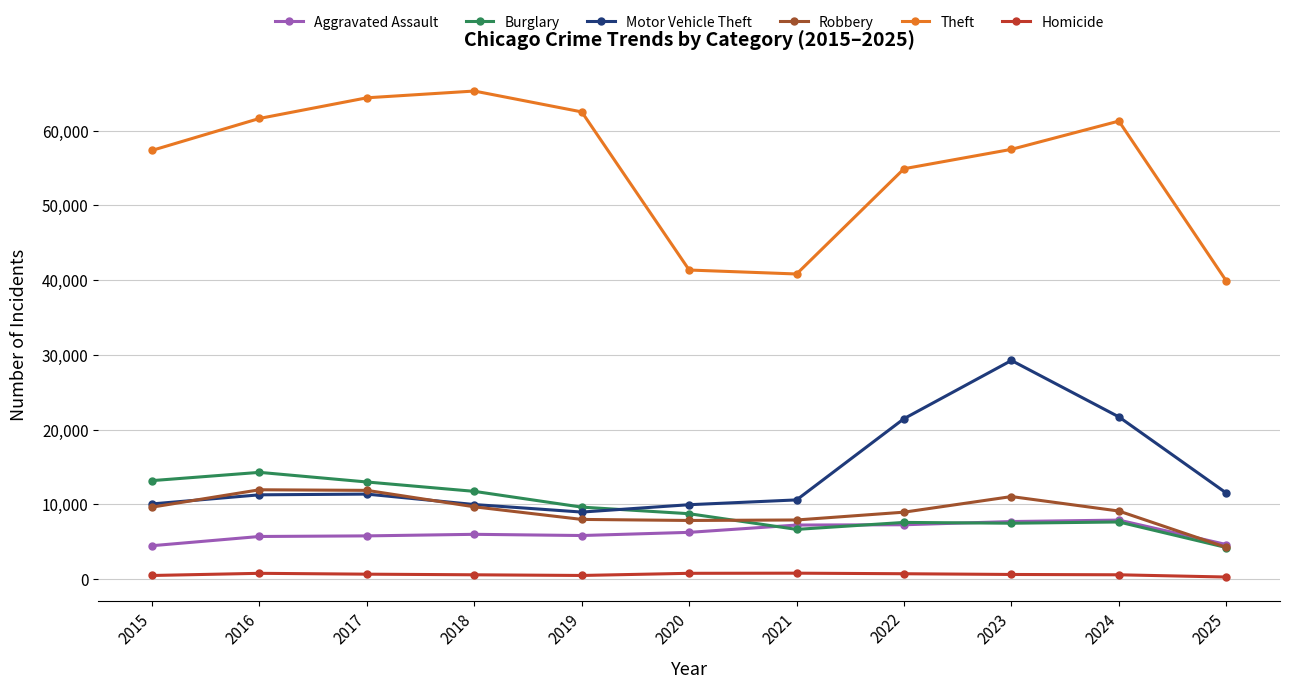

Is it true that Theft equals 97136 at 2017?

False